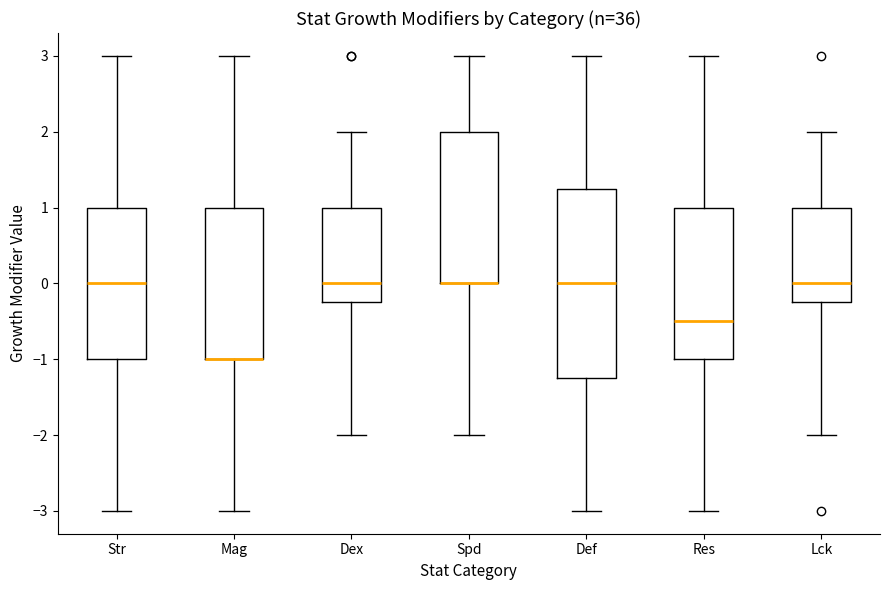

Reading left to right, transcribe this box plot: for each box, give where its median line is, the range the box spans, and where its two whiskers end, as read against the y-axis. The values are not printed on the chart, so give them approximately, as read against the axis.

Str: median 0.0, box -1.0 to 1.0, whiskers -3.0 to 3.0
Mag: median -1.0 (drawn on the box's lower edge), box -1.0 to 1.0, whiskers -3.0 to 3.0
Dex: median 0.0, box -0.2 to 1.0, whiskers -2.0 to 2.0
Spd: median 0.0 (drawn on the box's lower edge), box 0.0 to 2.0, whiskers -2.0 to 3.0
Def: median 0.0, box -1.2 to 1.3, whiskers -3.0 to 3.0
Res: median -0.5, box -1.0 to 1.0, whiskers -3.0 to 3.0
Lck: median 0.0, box -0.2 to 1.0, whiskers -2.0 to 2.0